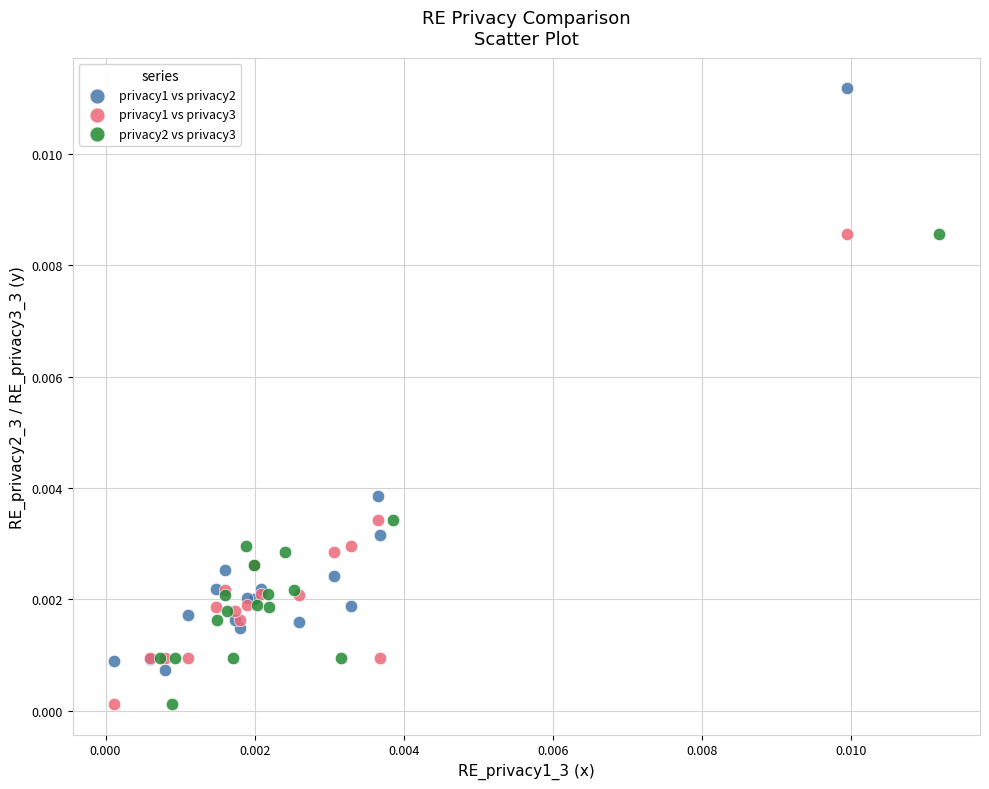

Which series has the widest spread of Y values?

privacy1 vs privacy2